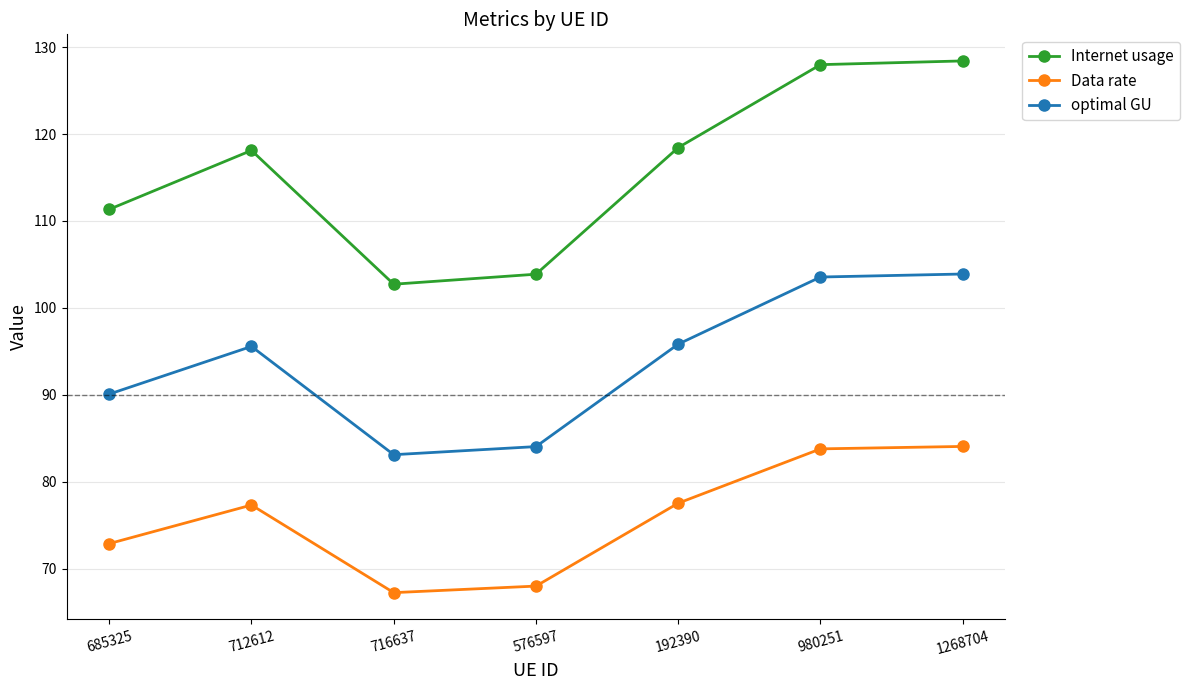

Where is the first local minimum for Data rate?

716637